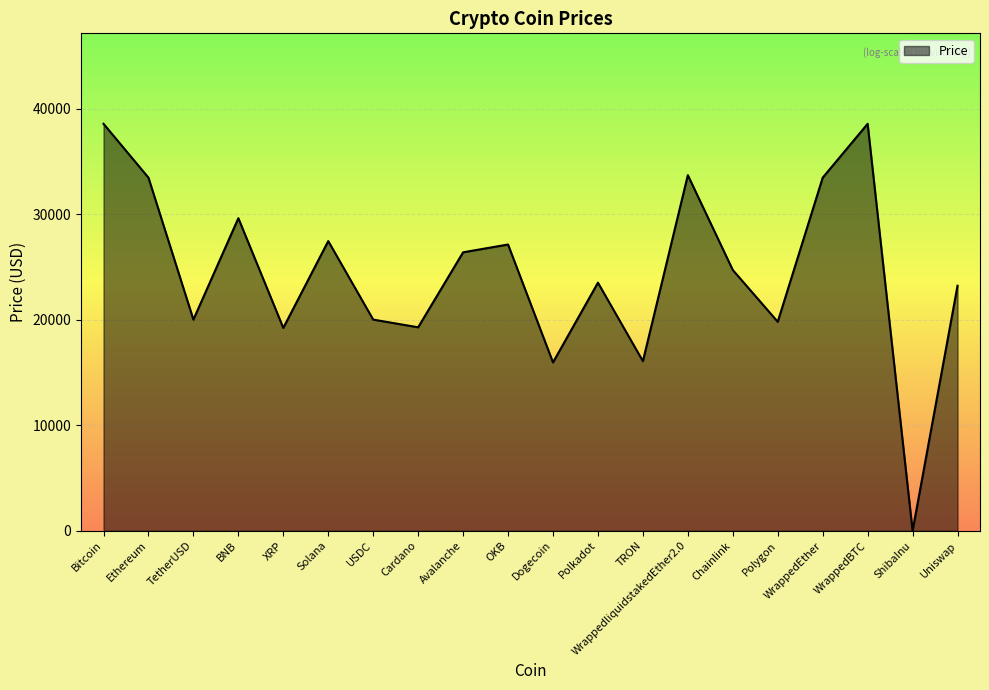

What is the difference between the values at BNB and Solana?

2173.4